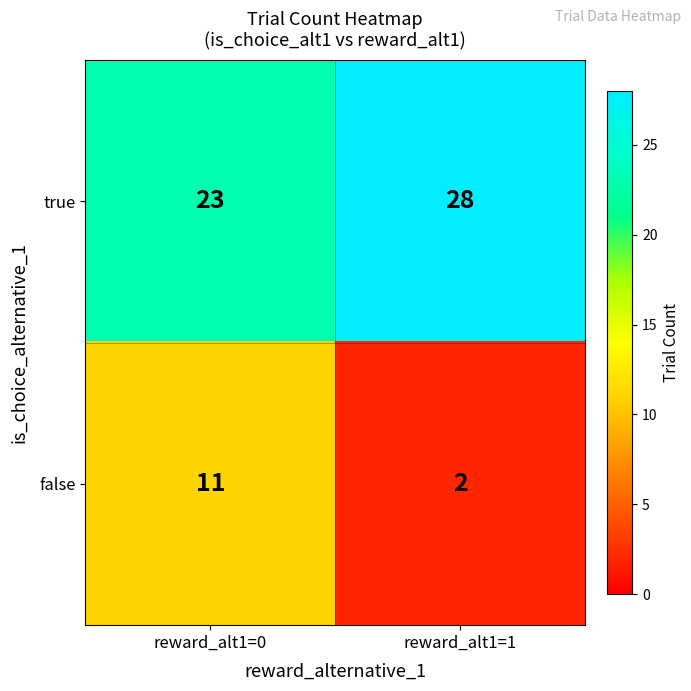

Reading left to right, transcribe all the data shown in this chart.

true: 23	28
false: 11	2